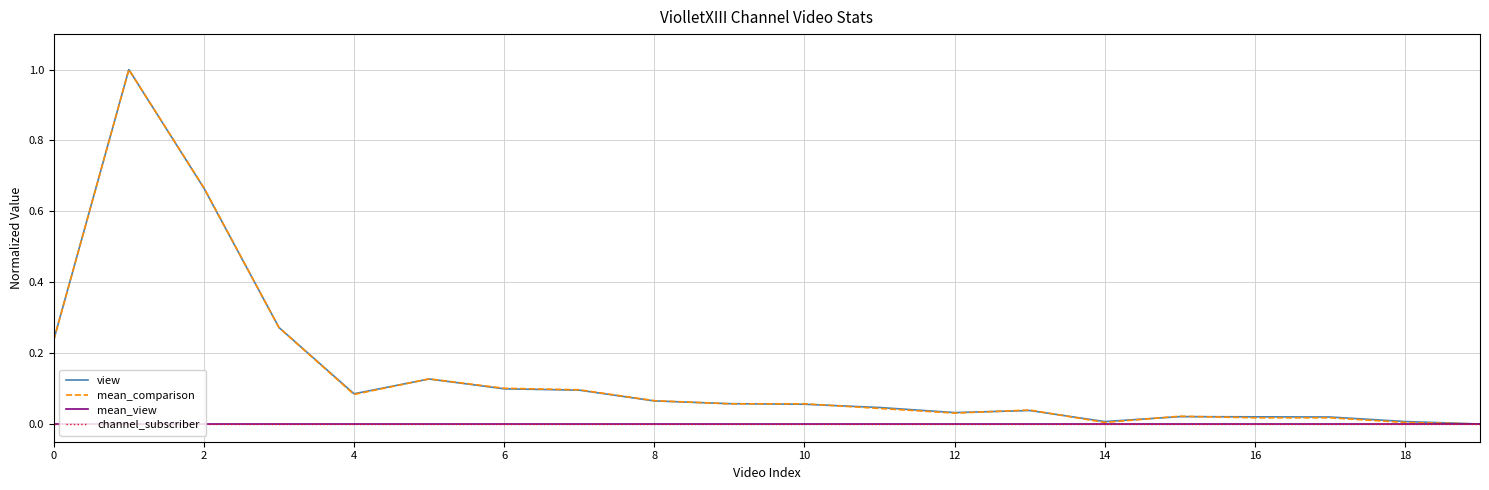

Is this an area chart (filled region under the line)?

No